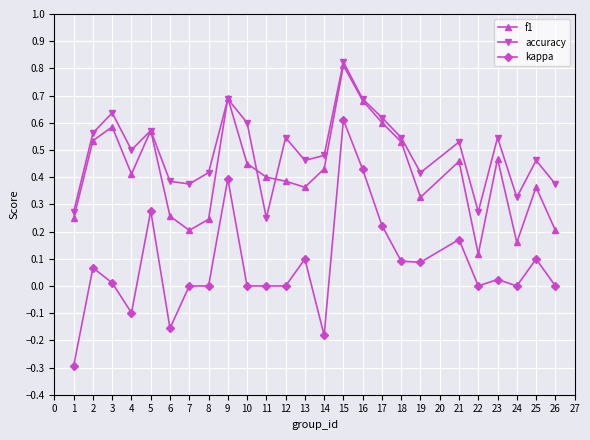

What is the sum of the accuracy values at 8 and 15?

1.2